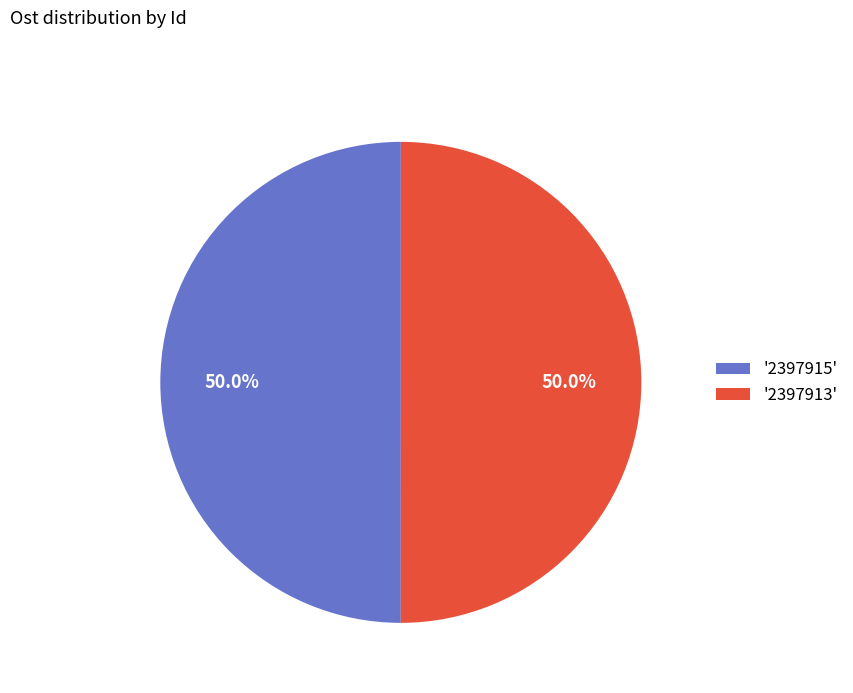

How many segments does this pie chart have?

2